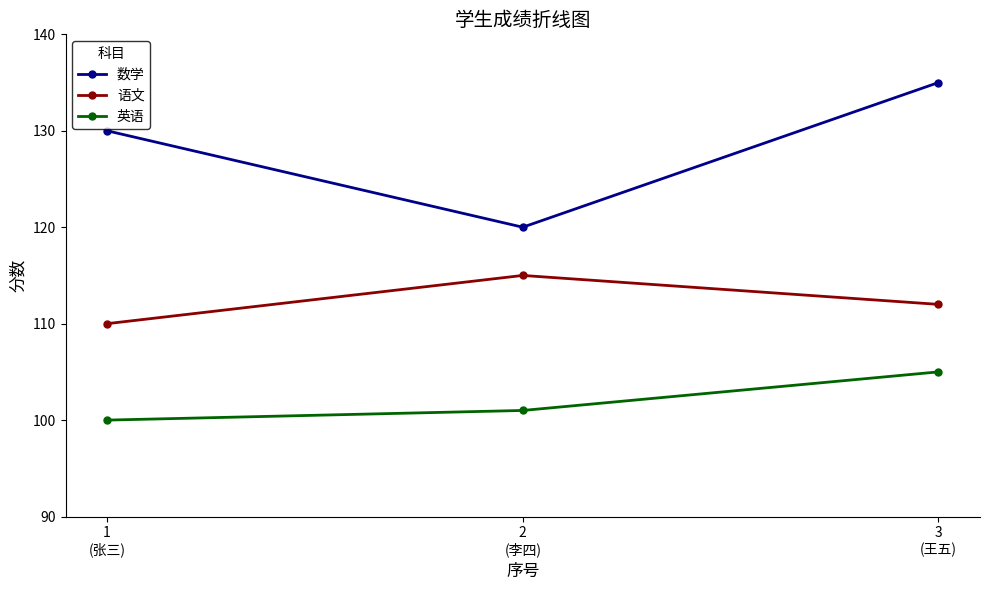

Where does the 语文 series first go above 112?

2
(李四)